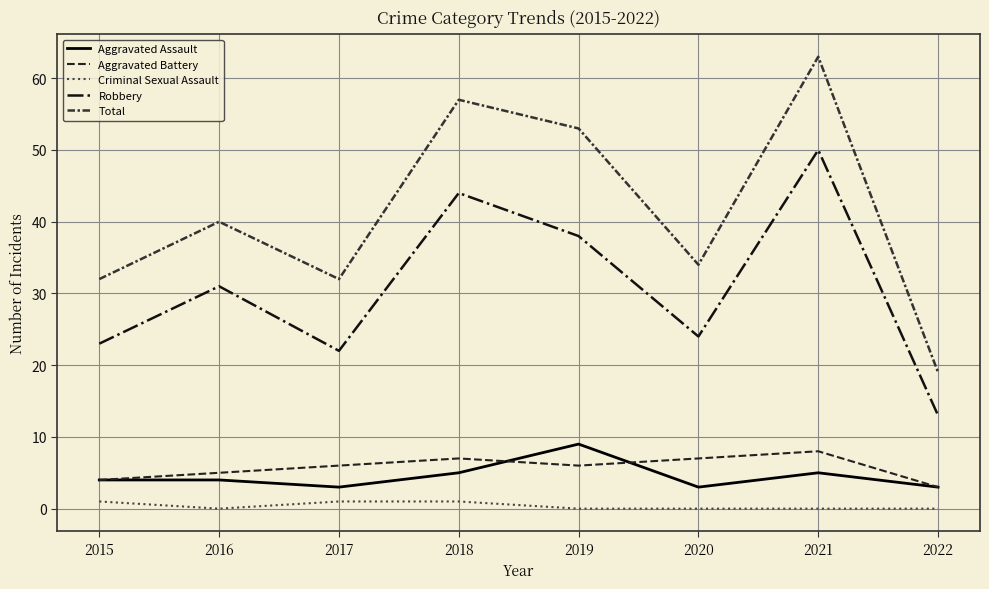

What is the sum of the Aggravated Battery values at 2022 and 2015?

7